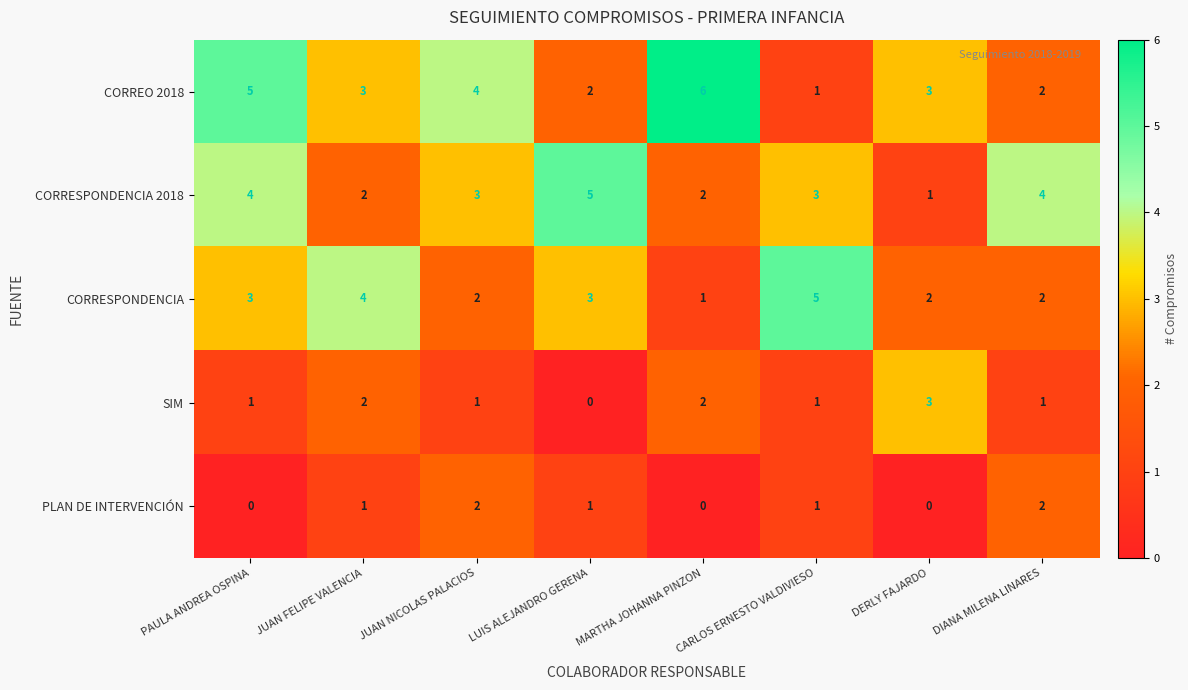

What is the highest value of the CORRESPONDENCIA series?

5